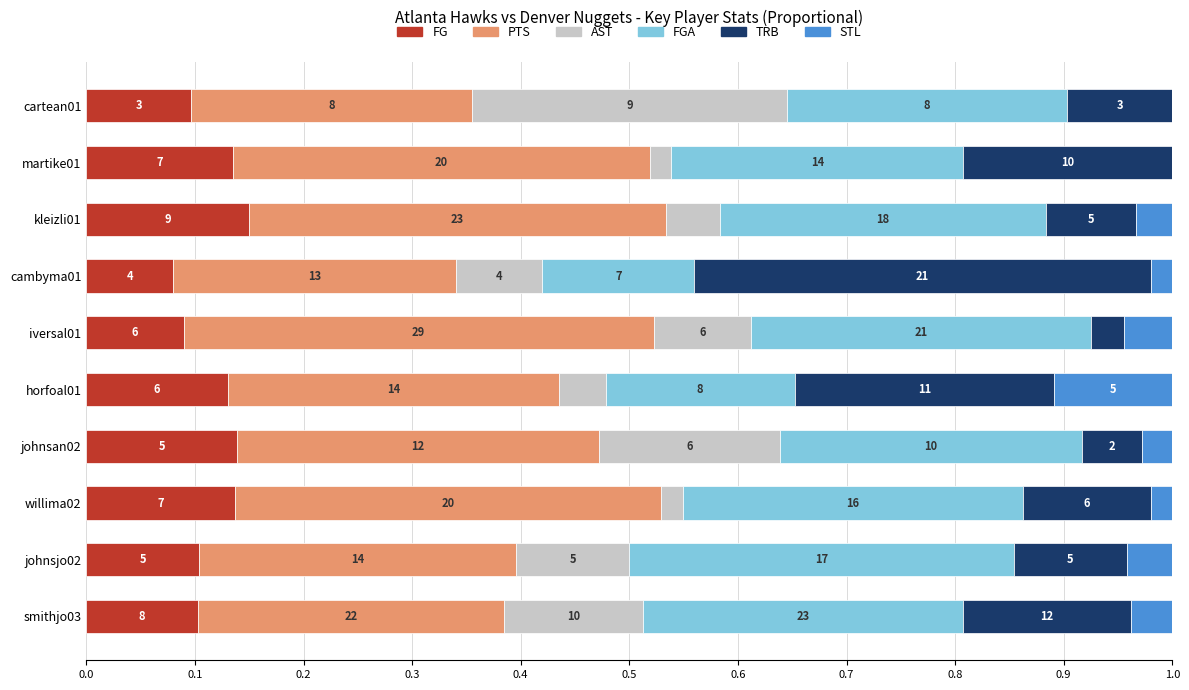

What are all the series names shown in the legend?

FG, PTS, AST, FGA, TRB, STL